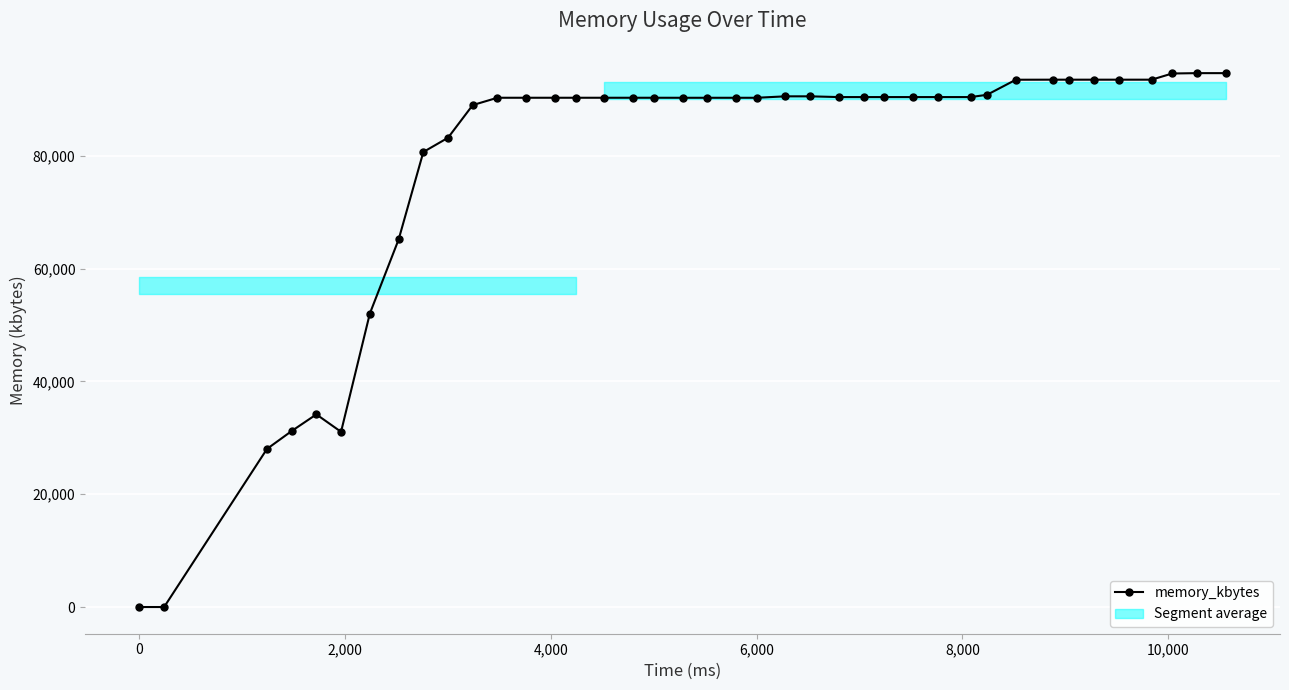

How many points are lower than both their immediate neighbors (excluding endpoints)?

1